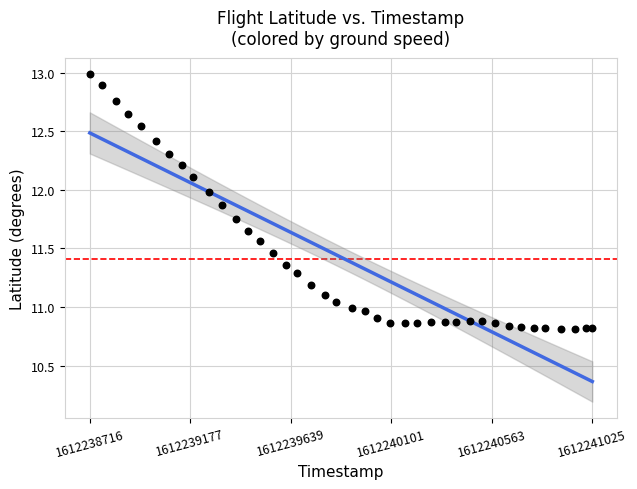

What is the range of Y values (max minus min)?

2.2